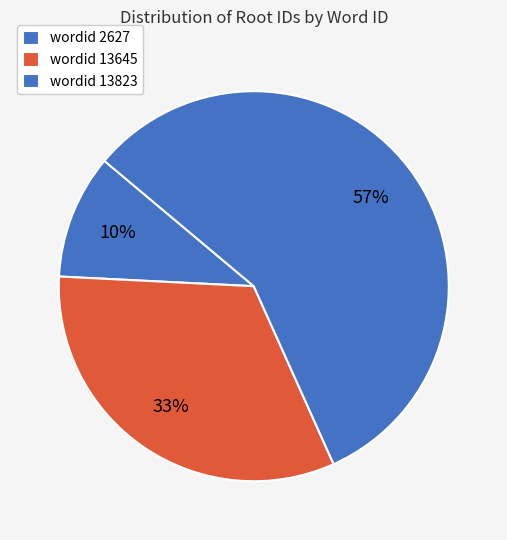

How many segments does this pie chart have?

3